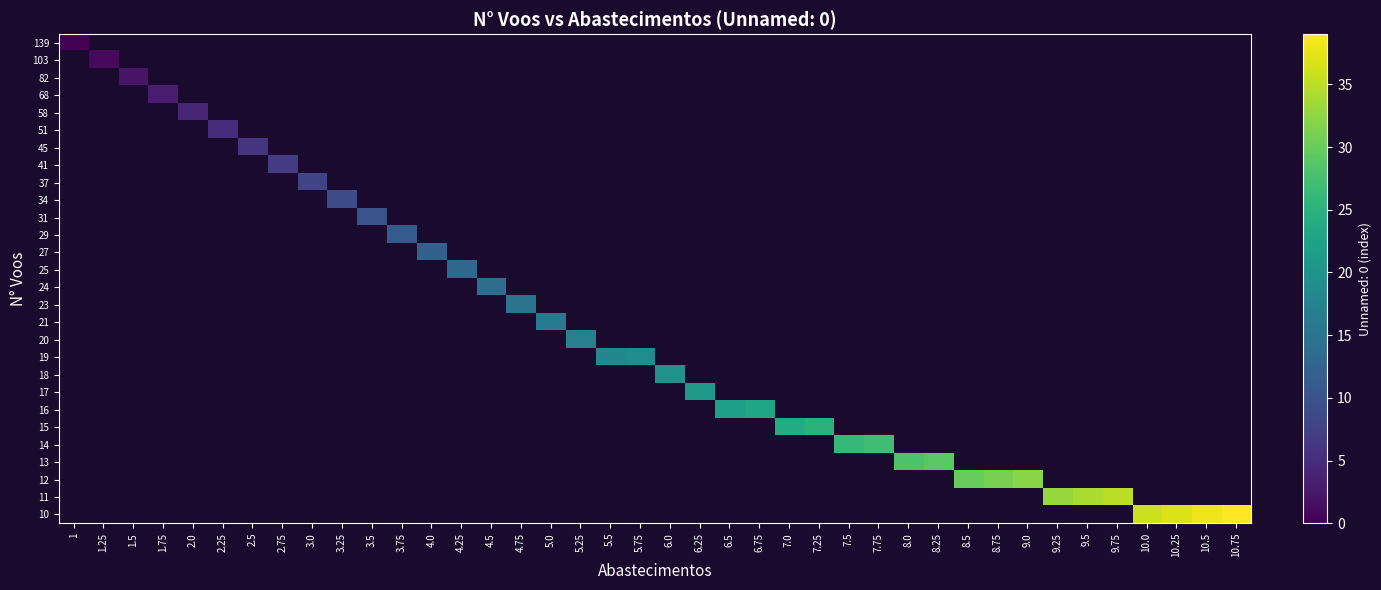

At how many categories does at least one series exceed 26?

13